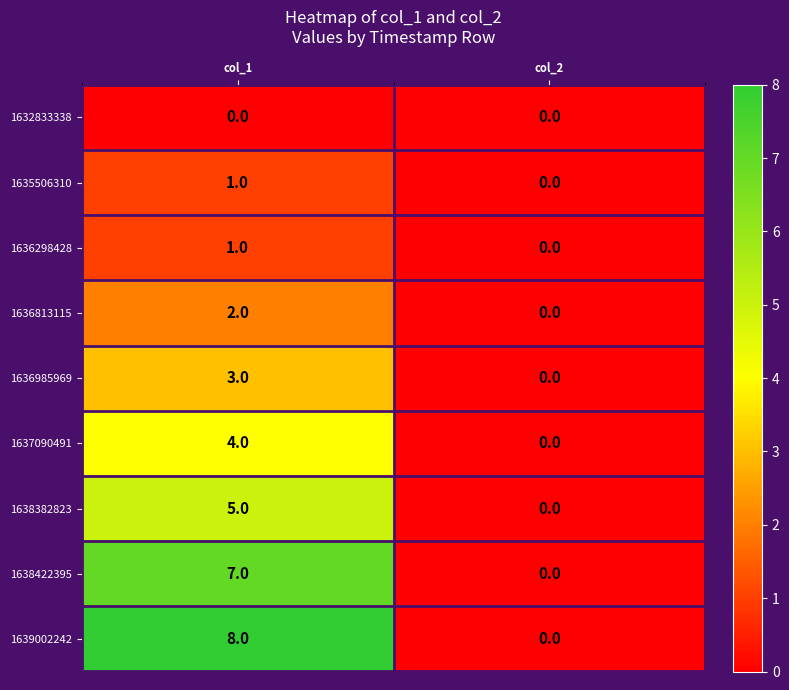

At which category is the sum across all series the highest?

col_1